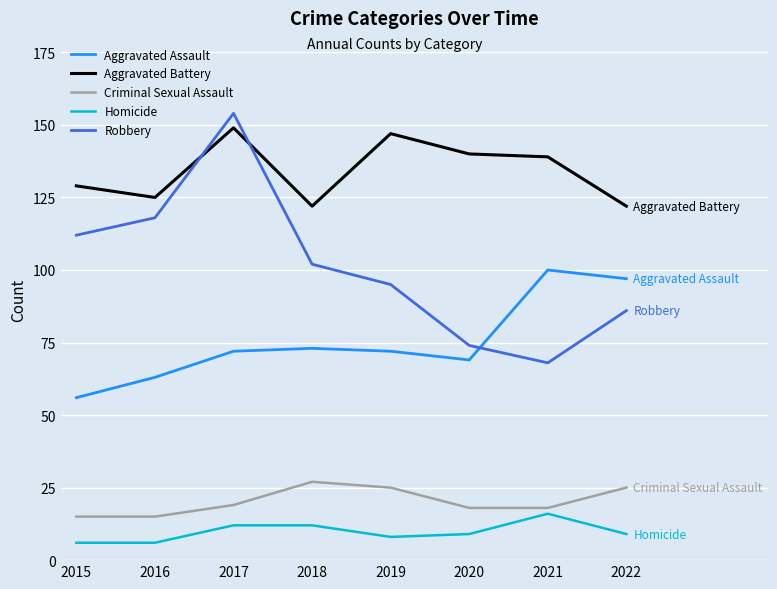

Which series has the largest range (max minus min)?

Robbery